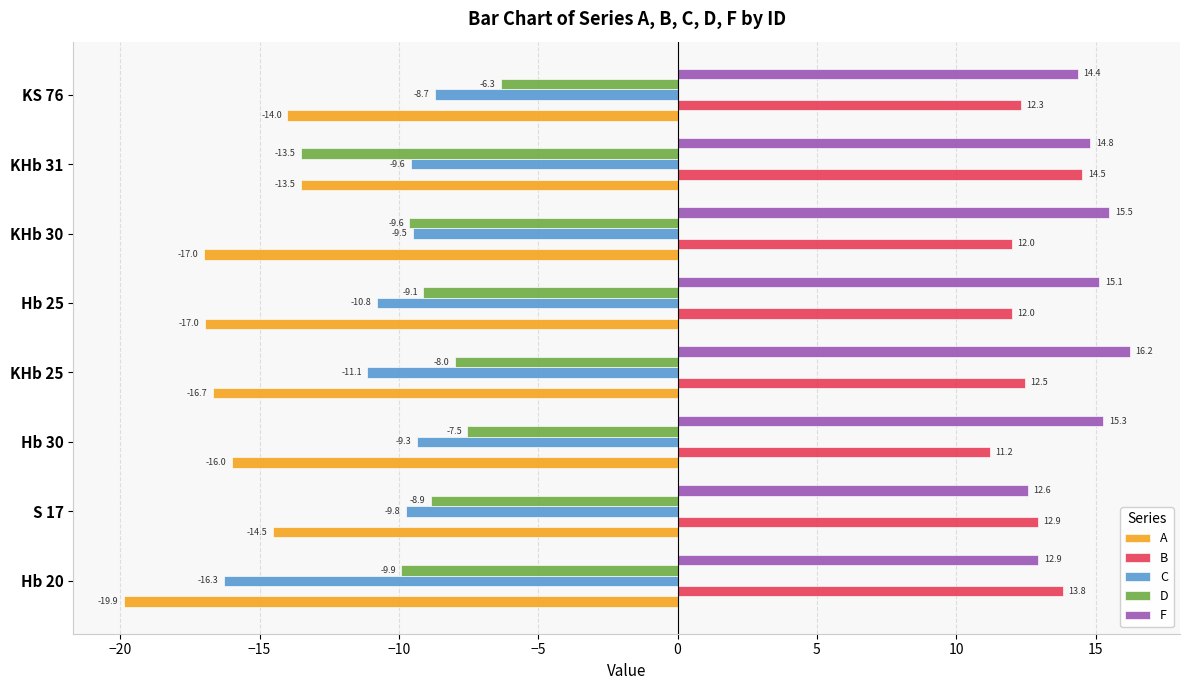

What is the approximate value of B at KS 76?

12.3